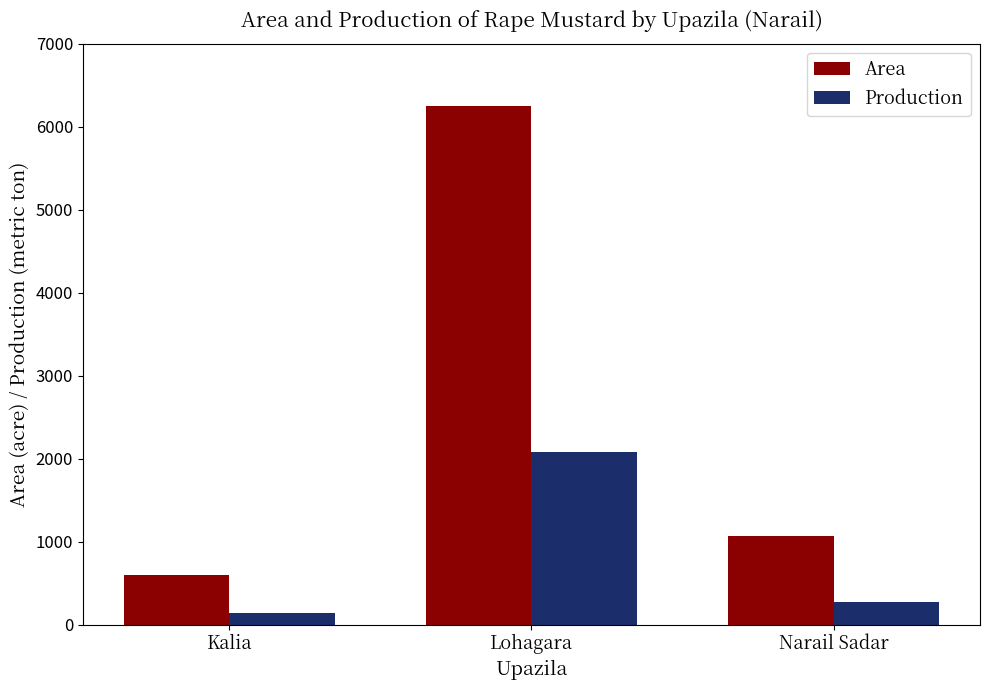

What position from the right is Kalia?

3